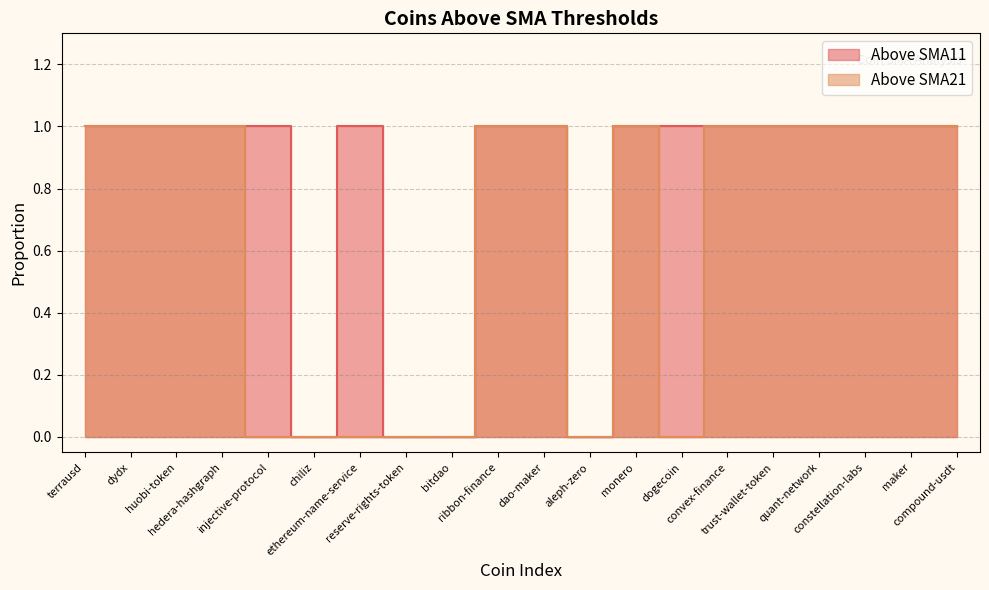

What is the maximum value shown in the chart?

1